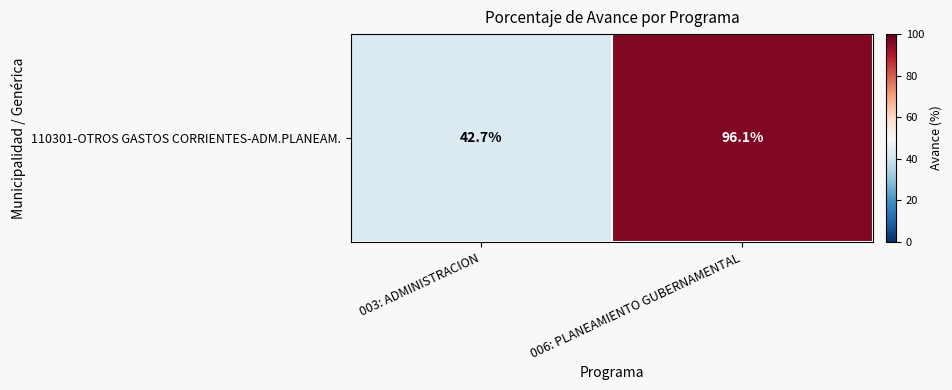

What is the difference between the maximum and minimum values?

53.4